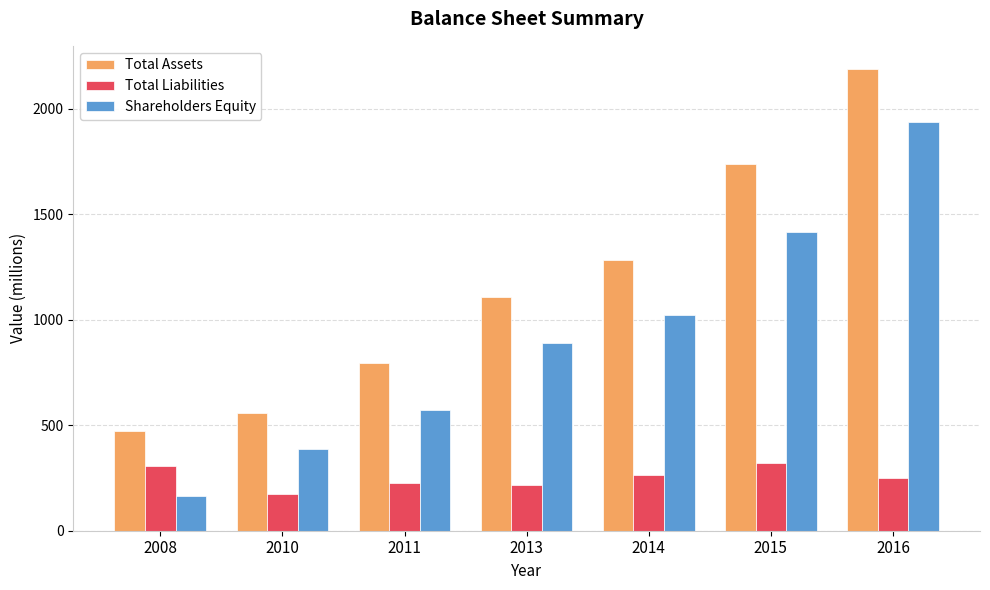

Which category has the highest value in the Shareholders Equity series?

2016